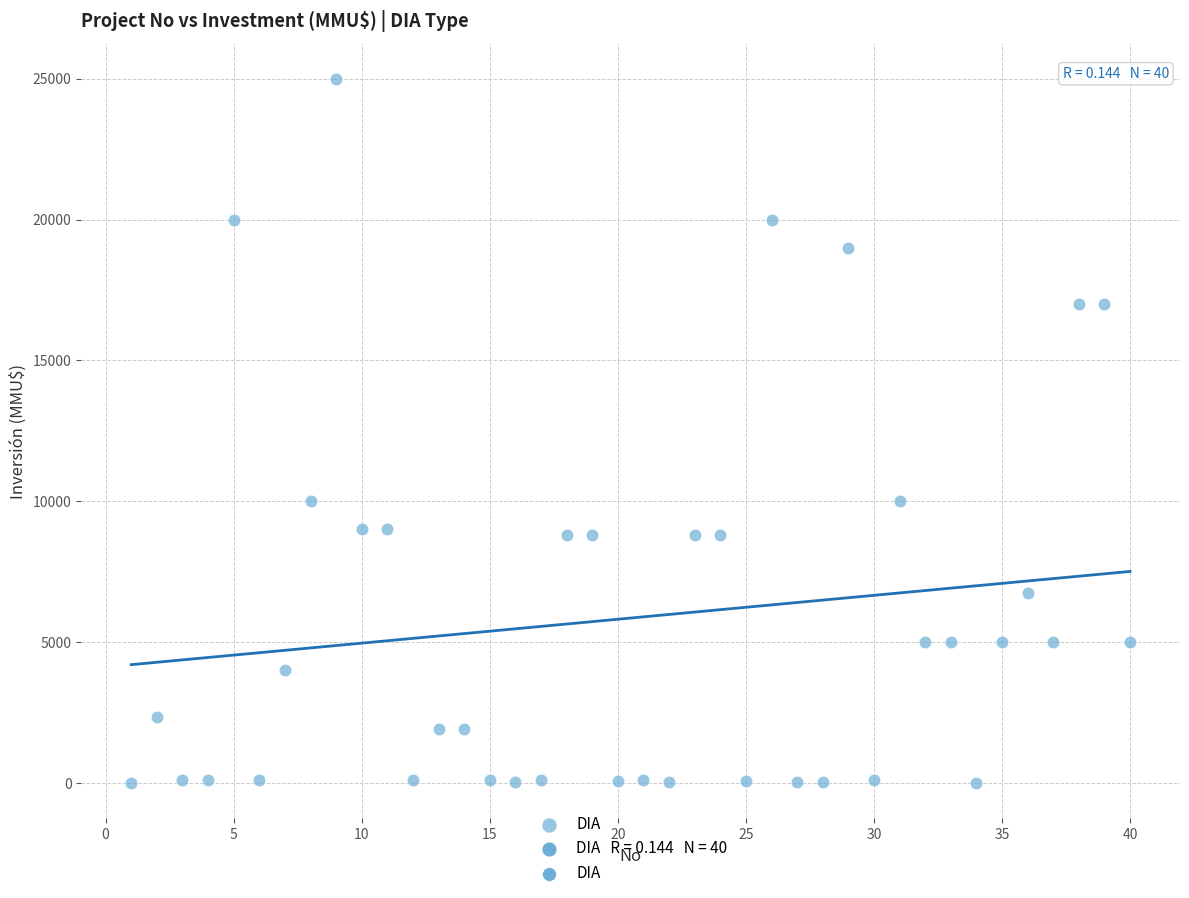

What is the range of X values (max minus min)?

39.0